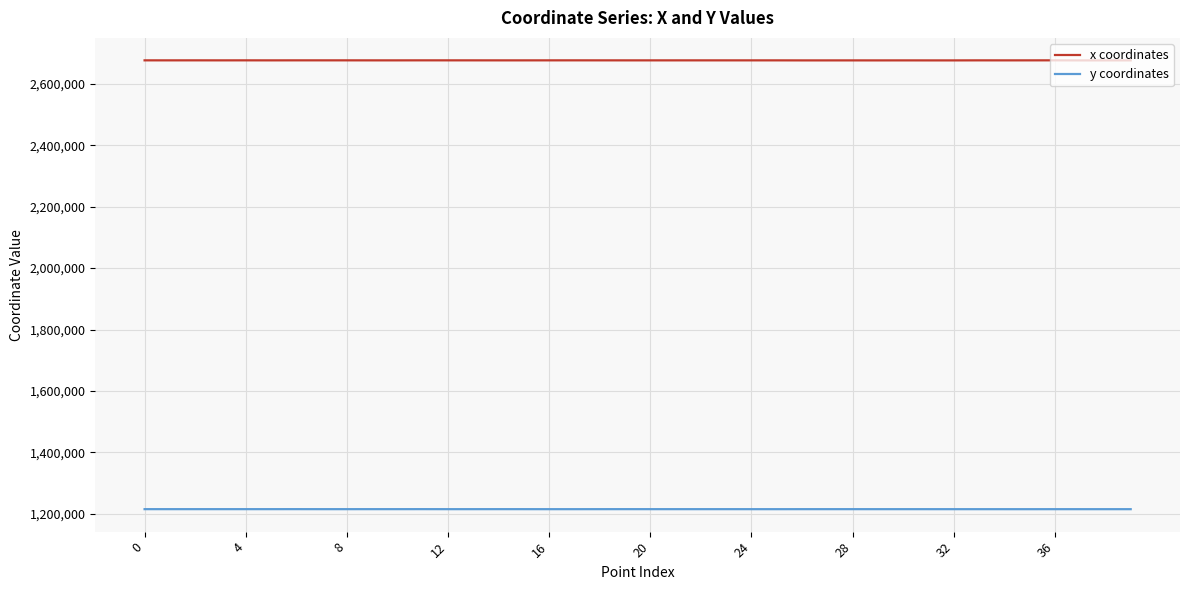

Which series has the widest spread of values?

x coordinates